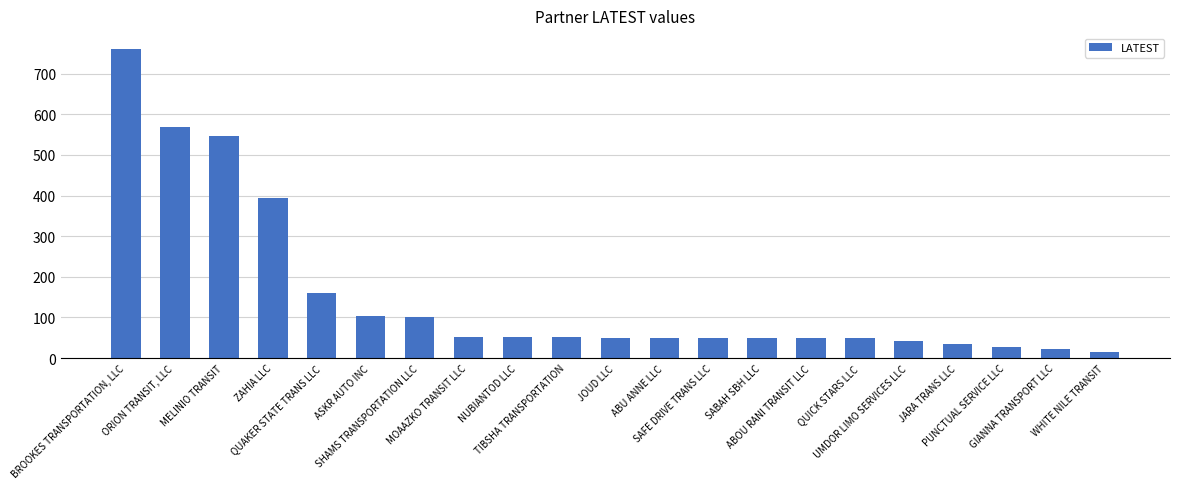

Does the chart contain any negative values?

No